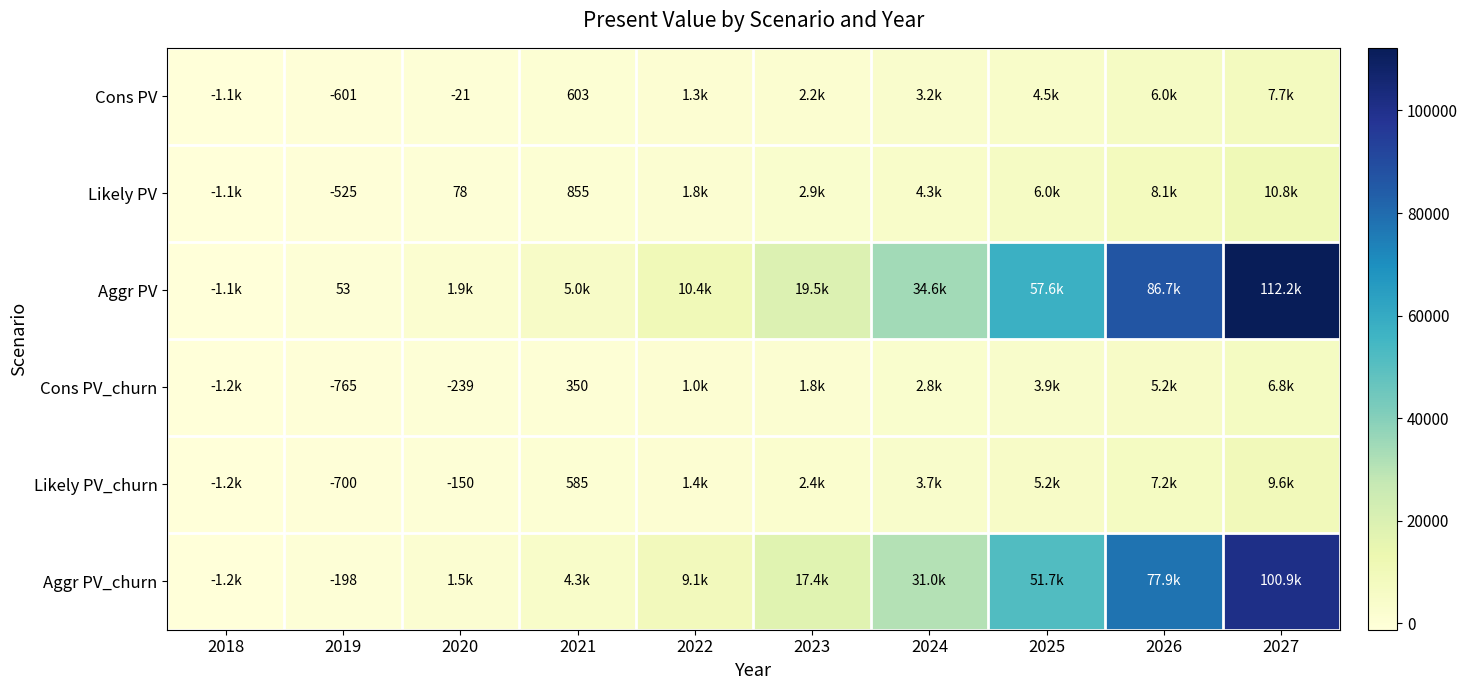

Where does the Cons PV_churn series first go above 1832?

2023